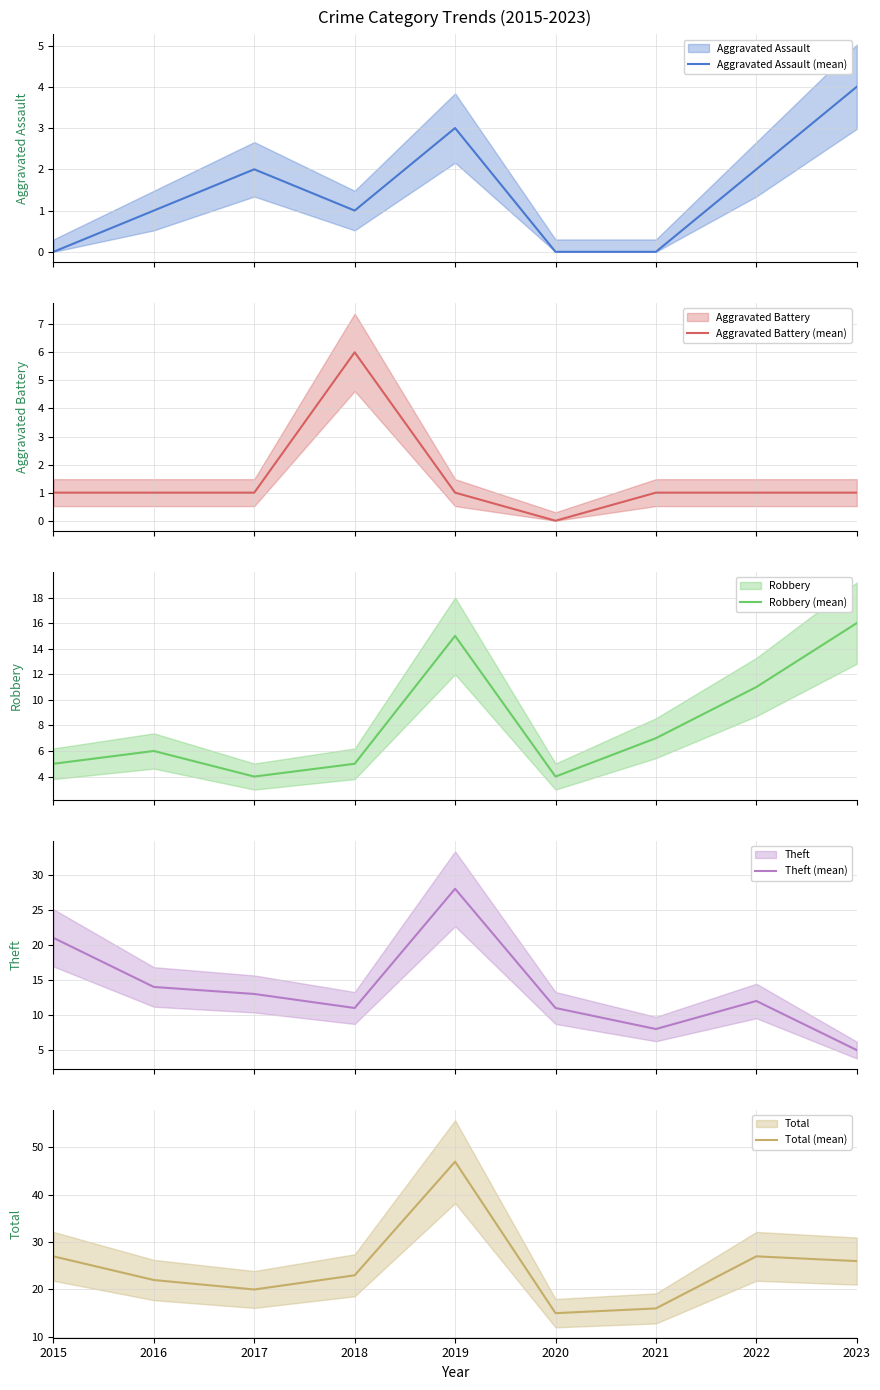

What is the spread (max minus min) of values at 2015?

27